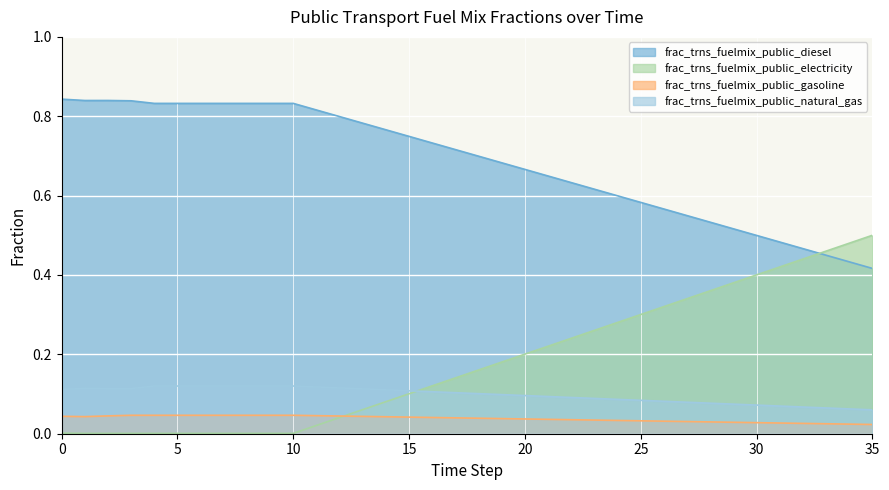

True or false: frac_trns_fuelmix_public_electricity and frac_trns_fuelmix_public_gasoline intersect in this chart.

True